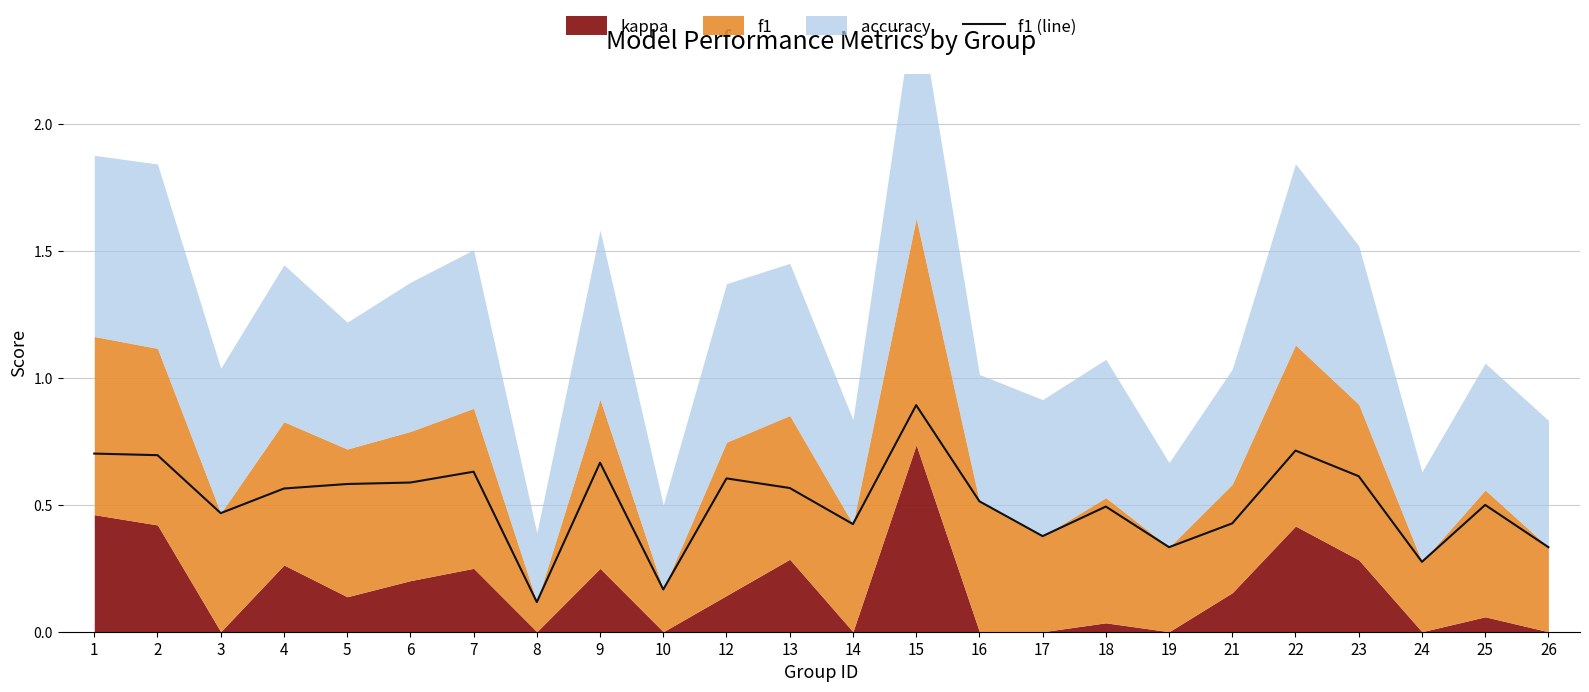

Where is the data nearest to the value 0?

8